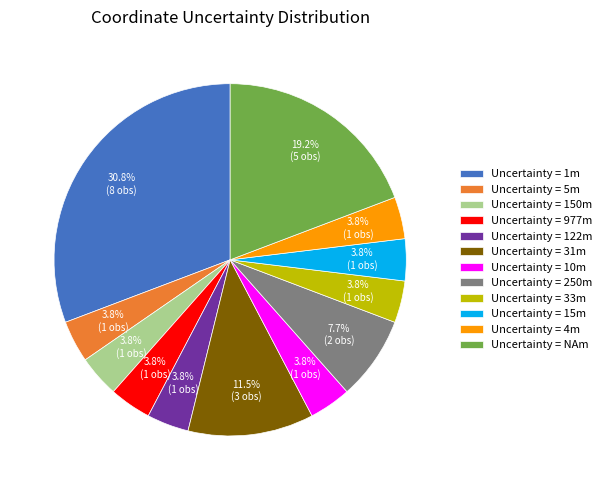

Which category has the biggest portion of the pie?

Uncertainty = 1m